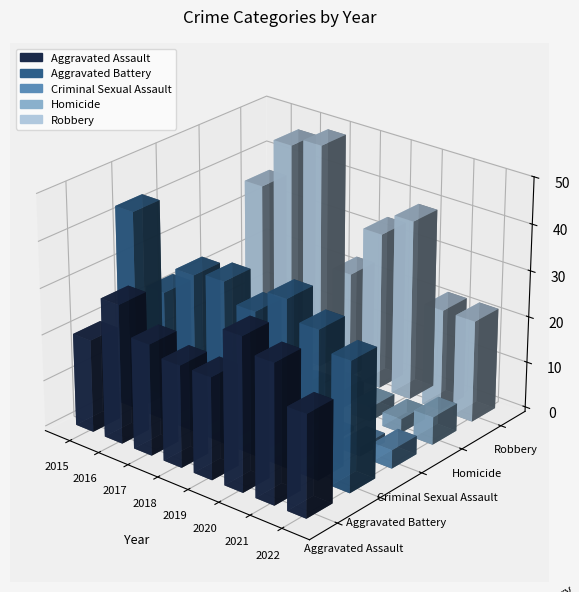

What is the value of the Criminal Sexual Assault bar at the 8th from the left?

4